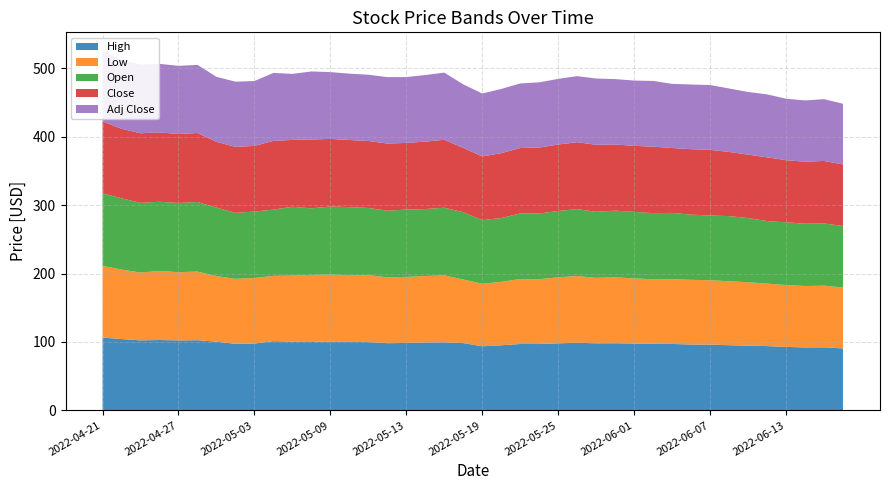

Reading left to right, what are all the values shown in this chart?

High: 0=106.4	1=104.3	2=102.4	3=102.9	4=102.3	5=102.6	6=100.4	7=97.3	8=97.7	9=101.2	10=100.6	11=100.9	12=100.2	13=100.1	14=99.9	15=98.3	16=98.6	17=99.3	18=99.5	19=98.4	20=93.7	21=95.2	22=97.1	23=97.0	24=98.0	25=98.9	26=98.1	27=98.2	28=97.8	29=97.3	30=97.1	31=96.3	32=96.1	33=95.3	34=94.7	35=94.0	36=92.9	37=92.0	38=92.2	39=90.6
Low: 0=104.9	1=101.6	2=99.2	3=101.0	4=99.7	5=100.4	6=95.9	7=95.0	8=95.9	9=95.5	10=96.5	11=97.2	12=98.4	13=97.7	14=97.9	15=96.3	16=96.6	17=97.1	18=97.9	19=92.9	20=91.5	21=92.7	22=95.0	23=94.8	24=96.5	25=97.6	26=95.8	27=96.4	28=95.2	29=94.5	30=94.7	31=94.6	32=94.2	33=93.5	34=92.7	35=91.3	36=90.4	37=90.0	38=90.1	39=89.1
Open: 0=106.1	1=104.3	2=101.8	3=101.1	4=101.2	5=101.7	6=100.3	7=96.5	8=97.1	9=96.8	10=100.6	11=97.3	12=99.6	13=99.4	14=98.2	15=97.4	16=98.4	17=98.0	18=98.9	19=98.4	20=93.0	21=93.3	22=96.0	23=96.1	24=97.0	25=97.8	26=96.5	27=97.5	28=97.4	29=96.6	30=96.9	31=95.3	32=94.7	33=95.3	34=93.8	35=91.5	36=91.7	37=91.1	38=90.9	39=90.0
Close: 0=105.2	1=101.7	2=101.8	3=101.4	4=100.8	5=100.8	6=96.1	7=96.5	8=96.0	9=100.6	10=97.7	11=100.7	12=98.9	13=98.2	14=98.0	15=98.2	16=97.5	17=98.5	18=99.4	19=94.0	20=93.1	21=94.9	22=95.6	23=96.5	24=97.2	25=97.8	26=98.0	27=96.8	28=96.5	29=97.2	30=94.9	31=95.7	32=95.9	33=93.9	34=92.7	35=93.2	36=90.9	37=90.6	38=91.5	39=89.8
Adj Close: 0=103.9	1=100.5	2=100.6	3=100.2	4=99.7	5=99.7	6=95.0	7=95.4	8=94.8	9=99.4	10=96.6	11=99.5	12=97.7	13=97.0	14=96.8	15=97.1	16=96.3	17=97.4	18=98.2	19=92.9	20=92.0	21=93.8	22=94.5	23=95.3	24=96.0	25=96.7	26=96.9	27=95.6	28=95.4	29=96.1	30=93.8	31=94.6	32=94.8	33=92.8	34=91.7	35=92.1	36=89.8	37=89.6	38=90.4	39=88.8